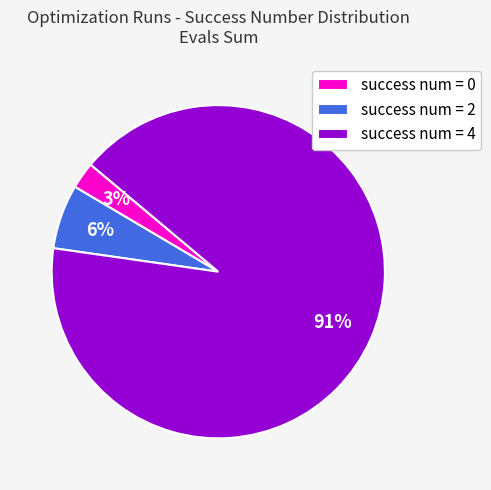

Do success num = 4 and success num = 2 together represent more than half of the pie?

Yes